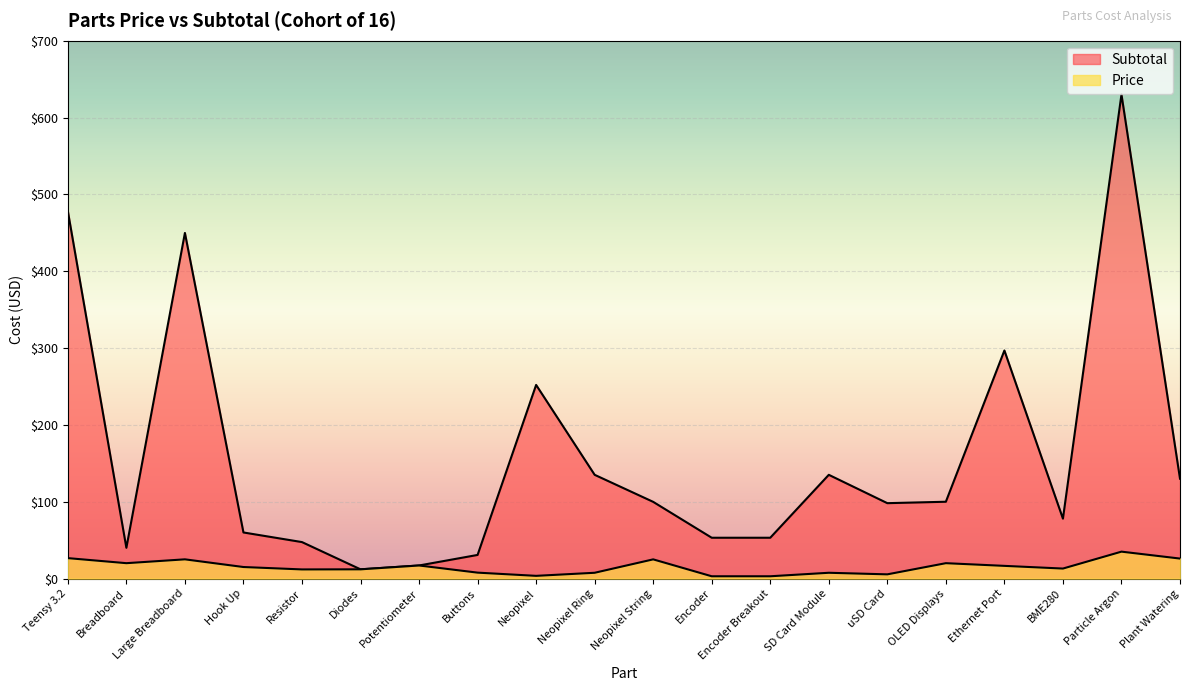

What is the value of the Subtotal point at the 13th from the left?

53.1